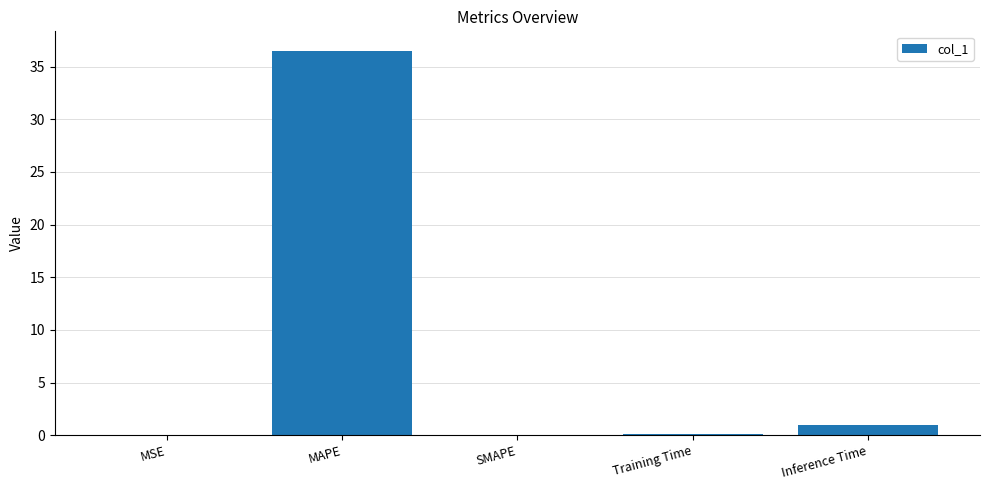

Which label corresponds to the largest value in the chart?

MAPE